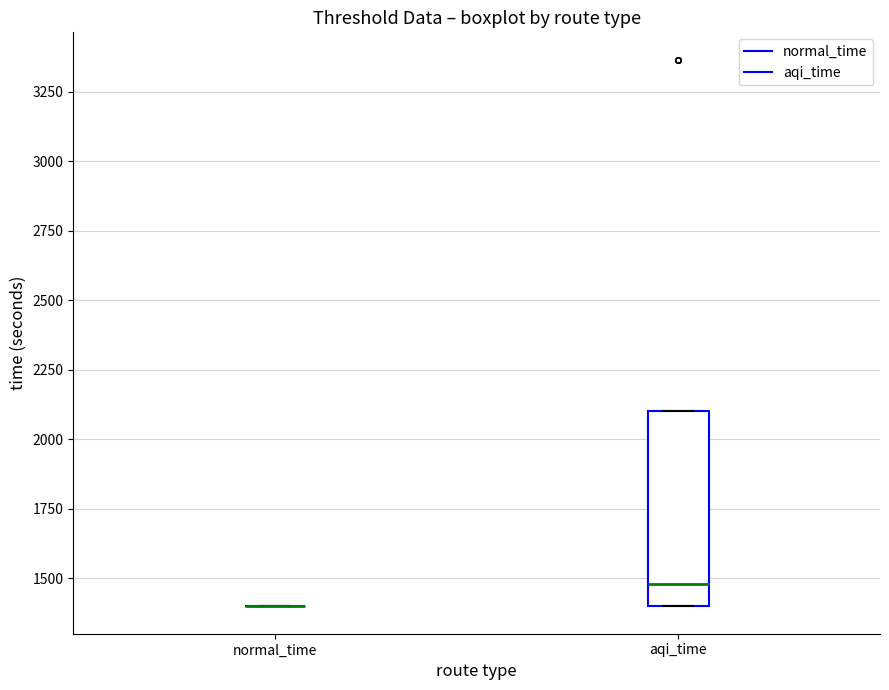

Reading left to right, transcribe this box plot: for each box, give where its median line is, the range the box spans, and where its two whiskers end, as read against the y-axis. The values are not printed on the chart, so give them approximately, as read against the axis.

normal_time: box collapsed to a line at 1400, whiskers 1400 to 1400
aqi_time: median 1500, box 1400 to 2100, whiskers 1400 to 2100